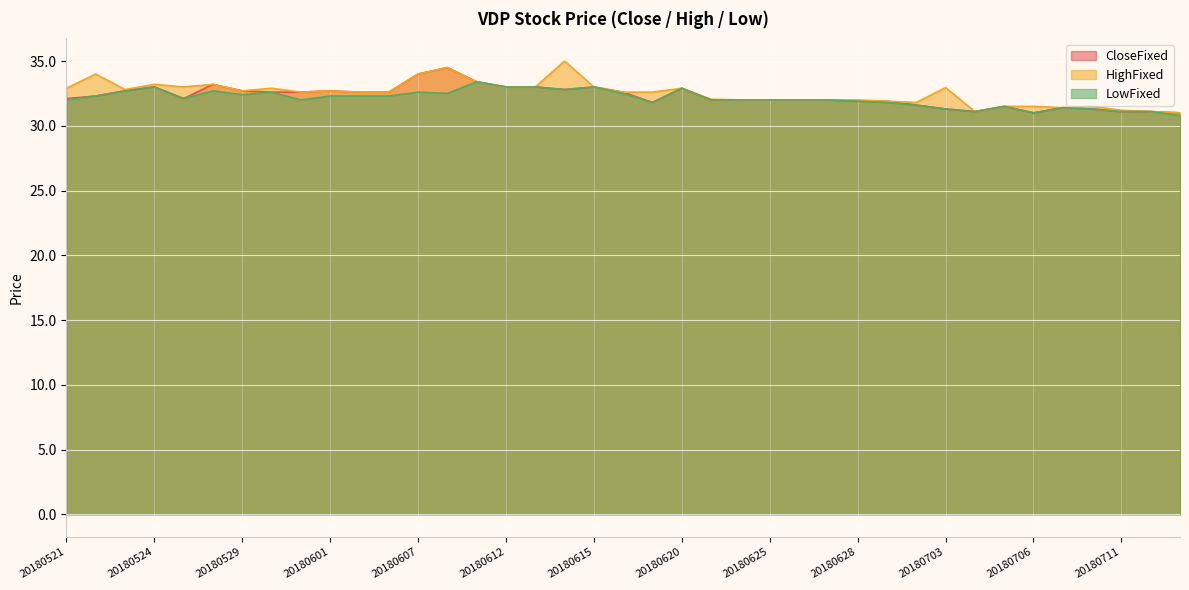

What is the sum of all LowFixed values?

1252.1